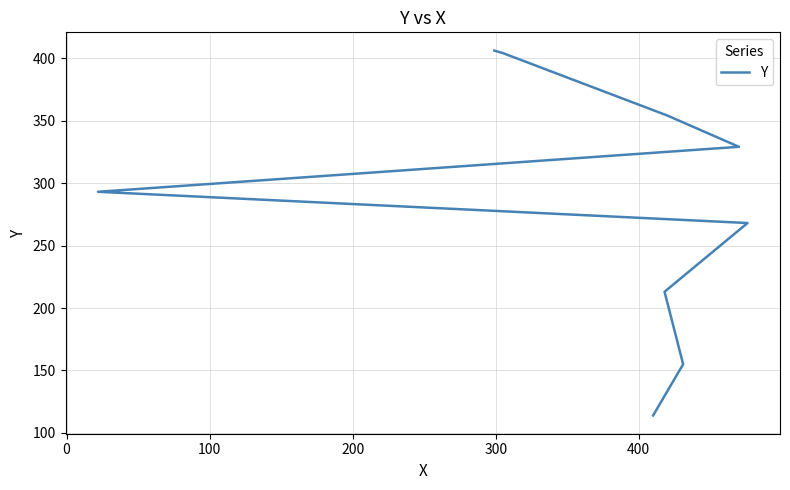

Reading left to right, extract all data points from this chart.

114	155	213	268	293	329	354	404	406